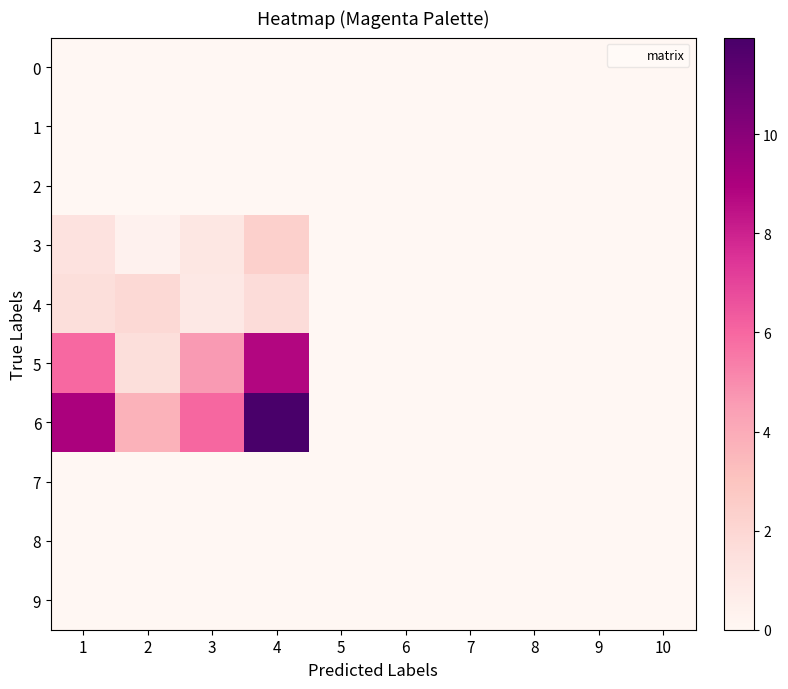

Rank the series at 2 from lowest to highest value.

0, 1, 2, 7, 8, 9, 3, 5, 4, 6